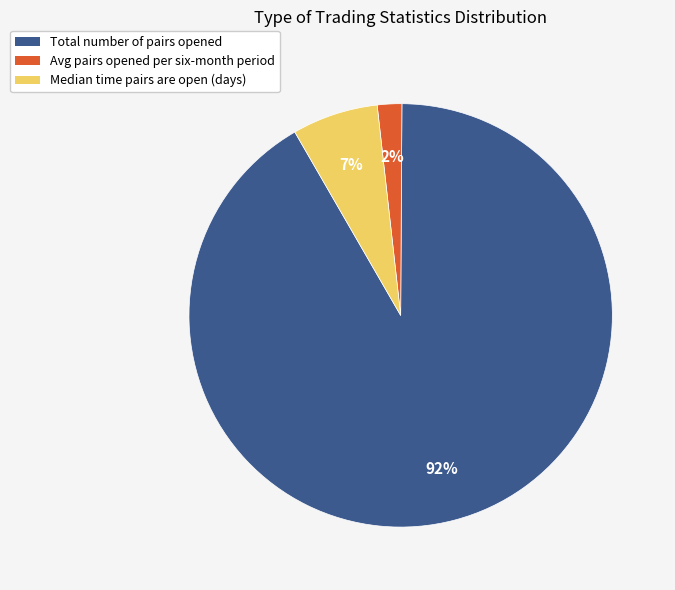

Is there any slice that represents more than half of the pie?

Yes